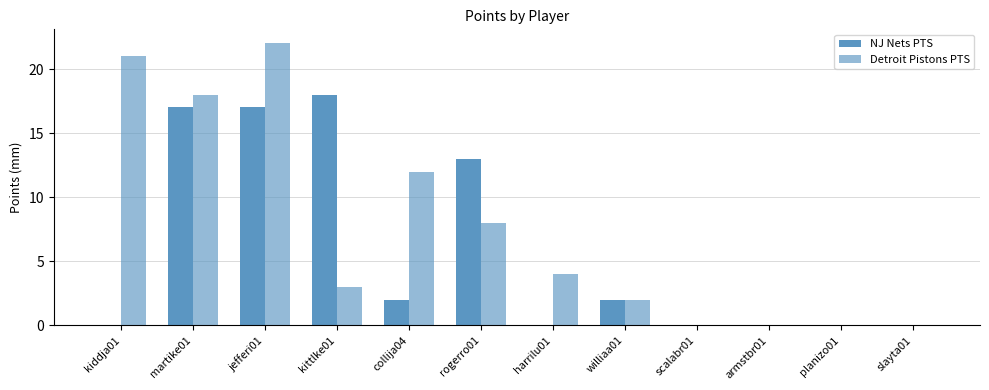

What is the average value of the Detroit Pistons PTS series?

8